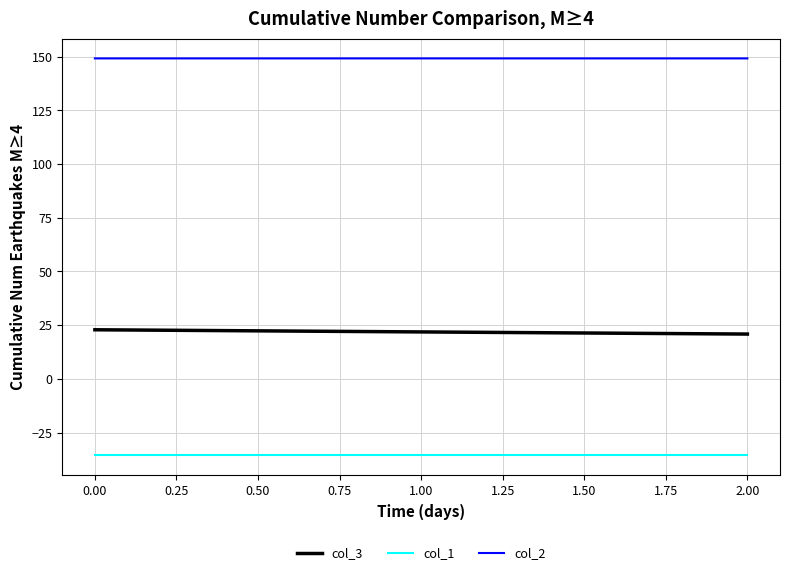

Rank the series at 1.00 from lowest to highest value.

col_1, col_3, col_2